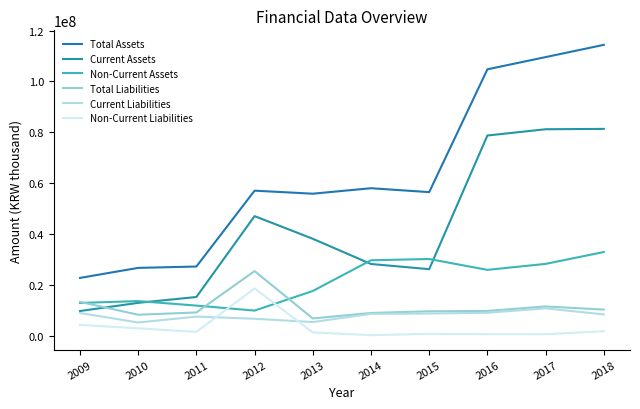

Which category has the lowest value across all series?

2014